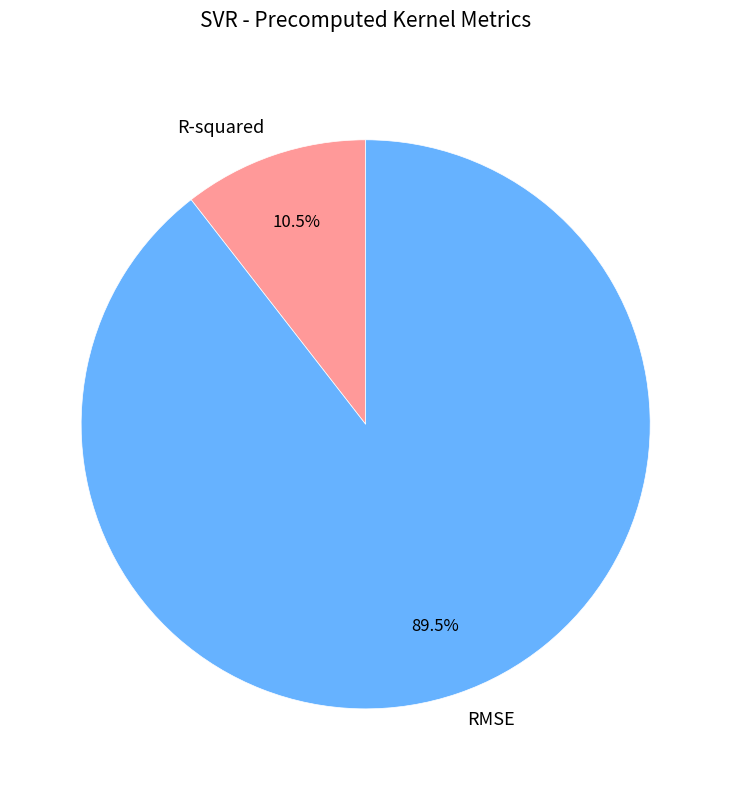

Which slice is the largest?

RMSE